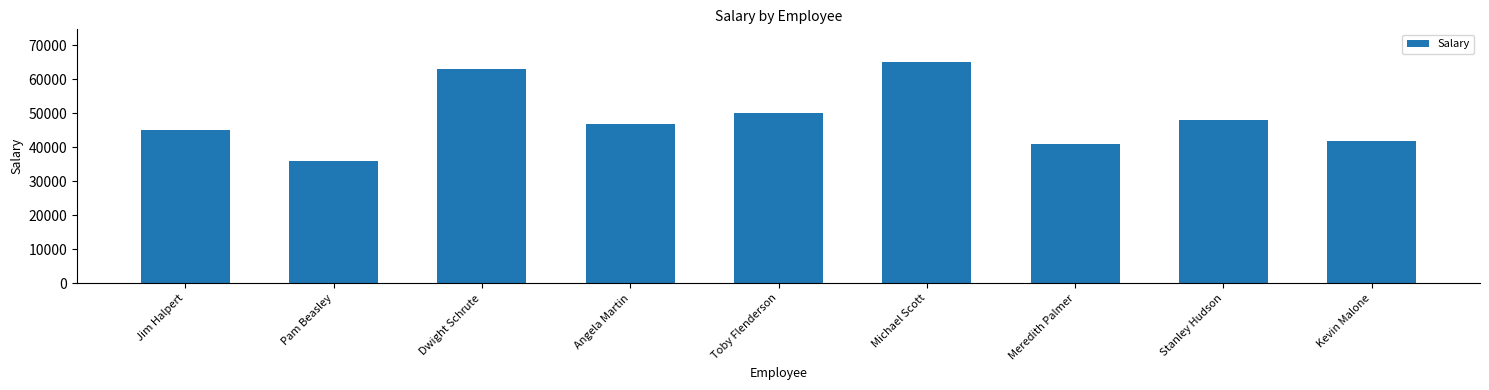

What is the label of the 9th bar from the right?

Jim Halpert